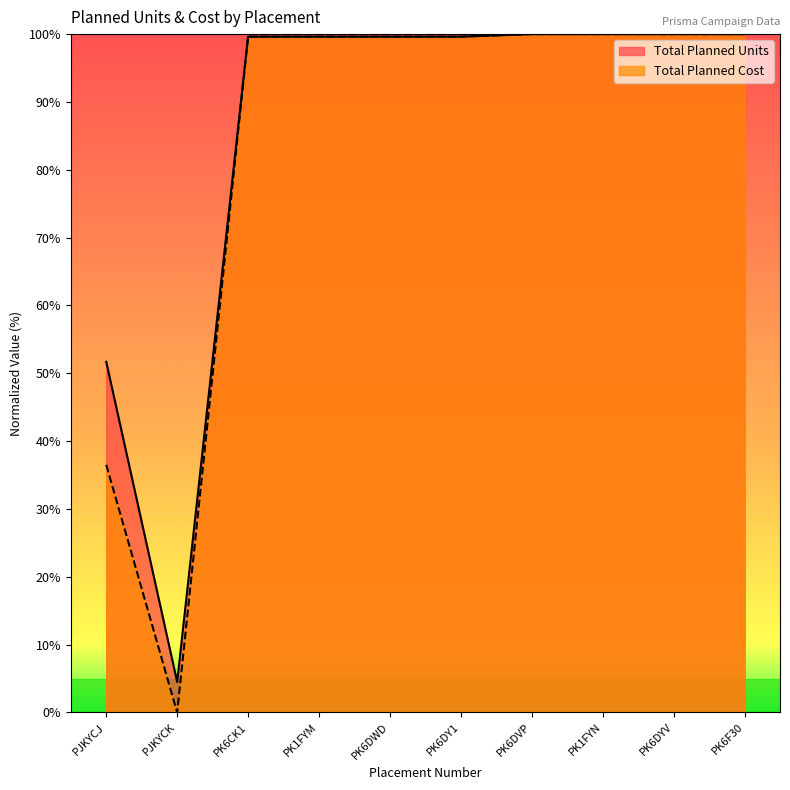

What is the label of the 9th point from the left?

PK6DYV